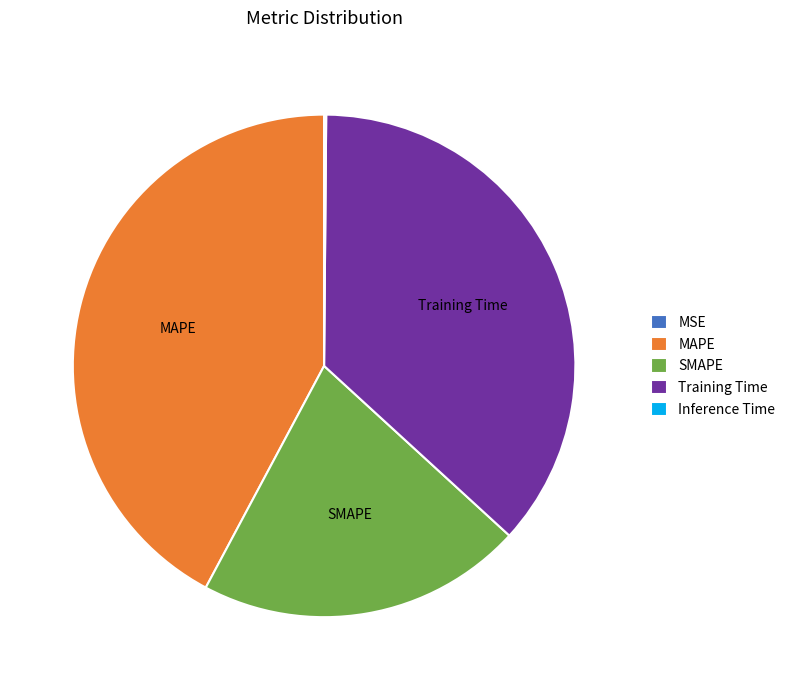

Is there any slice that represents more than half of the pie?

No